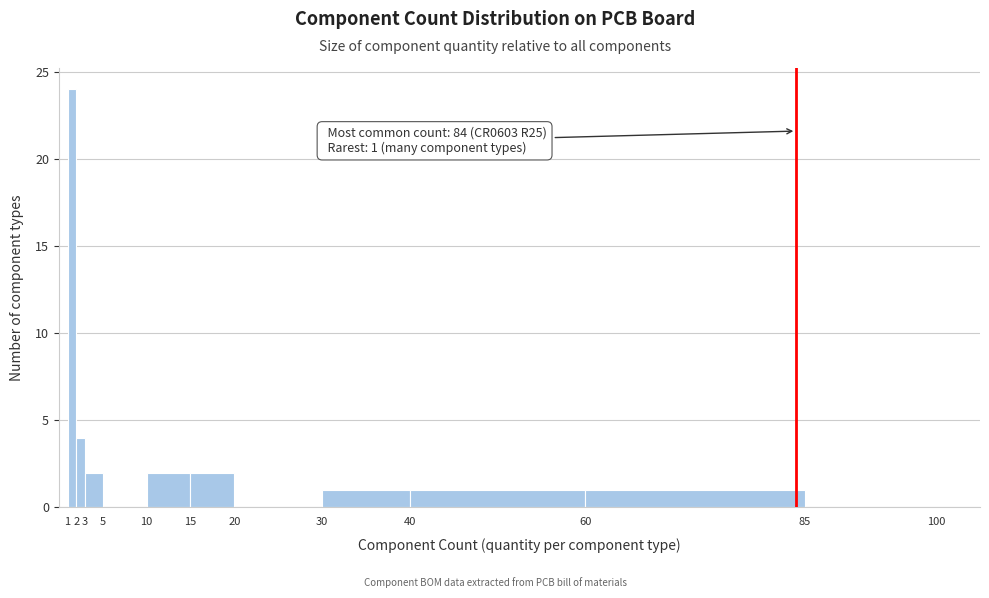

Which range on the x-axis has the tallest bar?

1 to 2